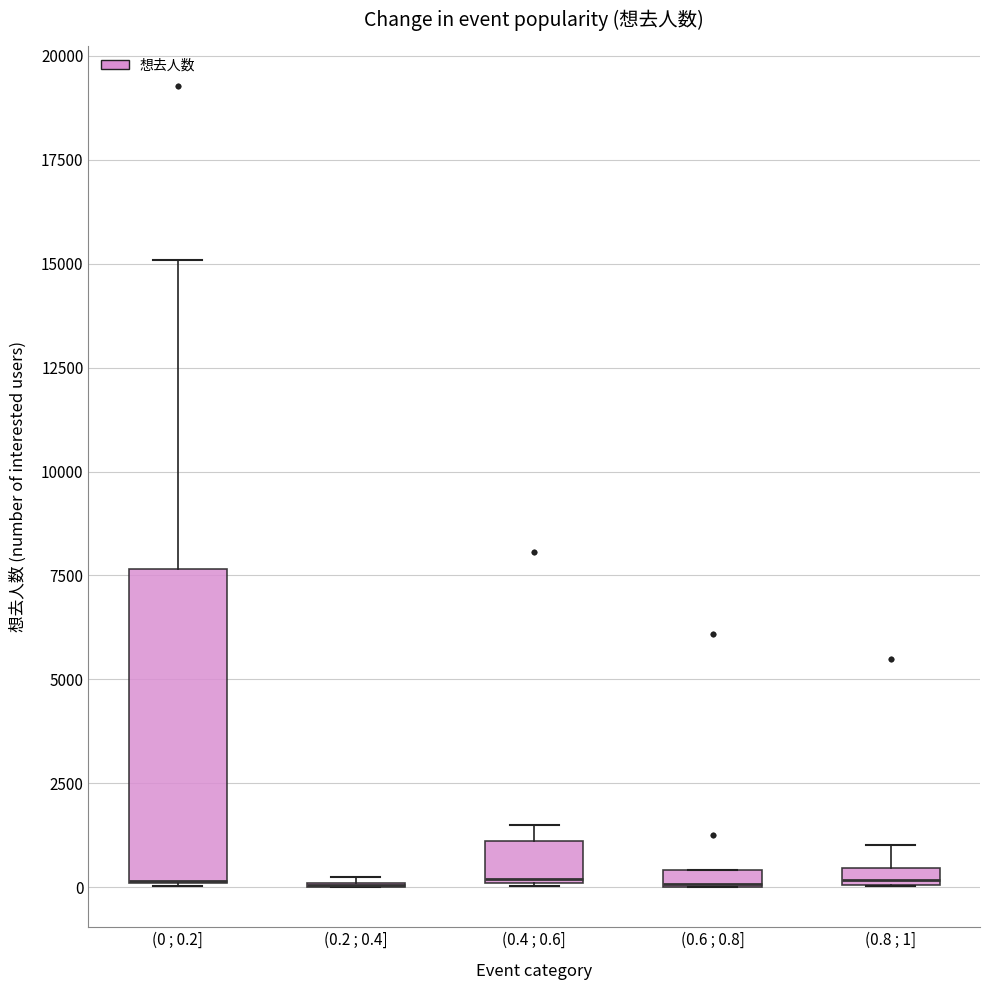

Comparing the boxes themselves (not the whiskers), which one is the tallest?

(0 ; 0.2]